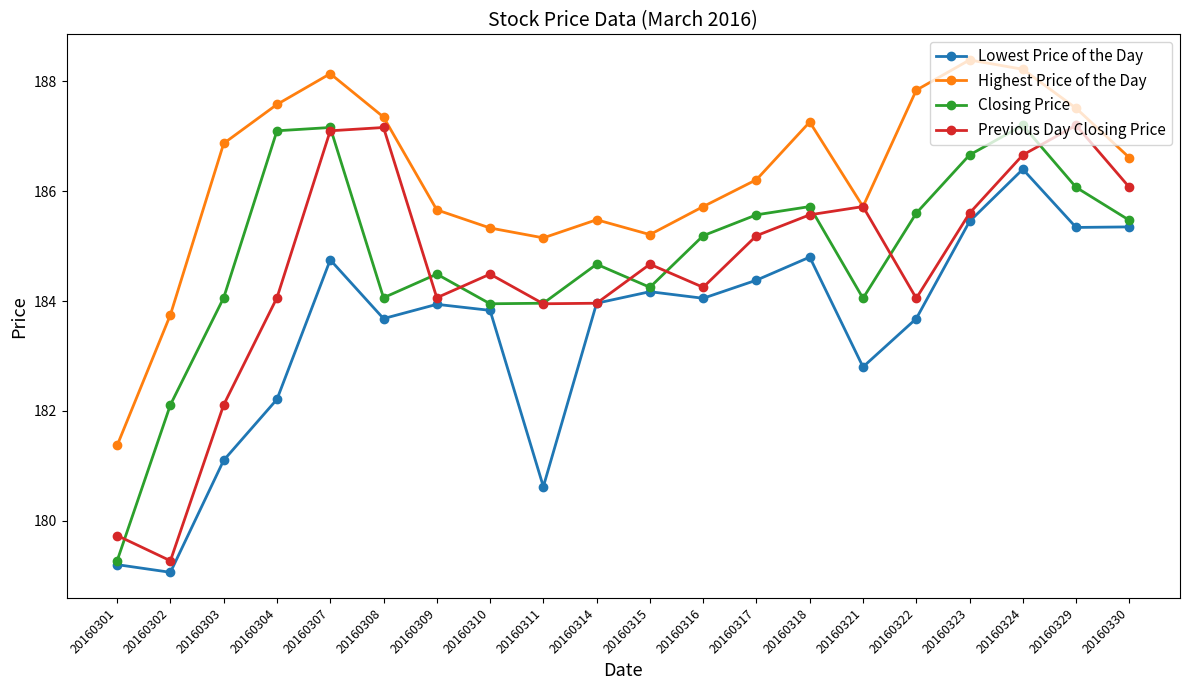

True or false: Highest Price of the Day and Lowest Price of the Day intersect in this chart.

False